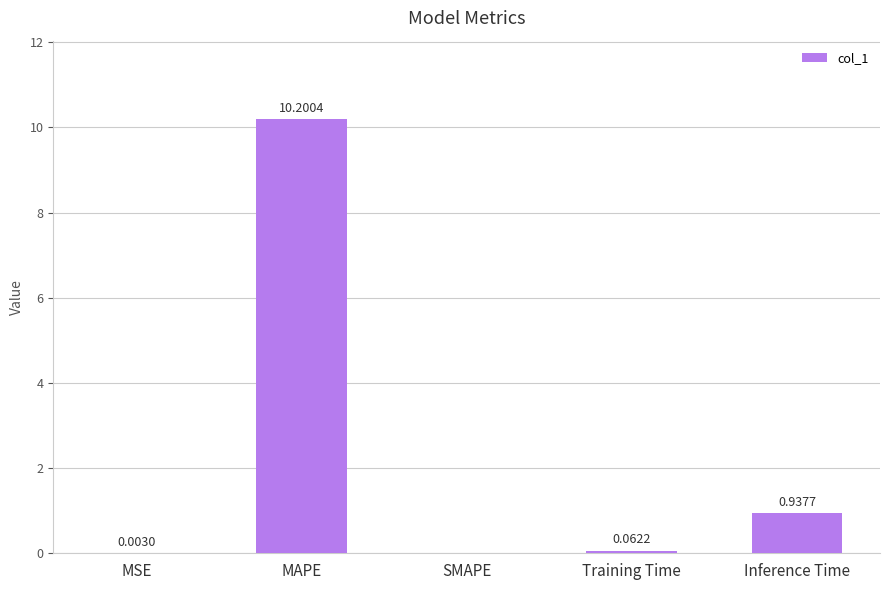

What is the greatest value displayed?

10.2